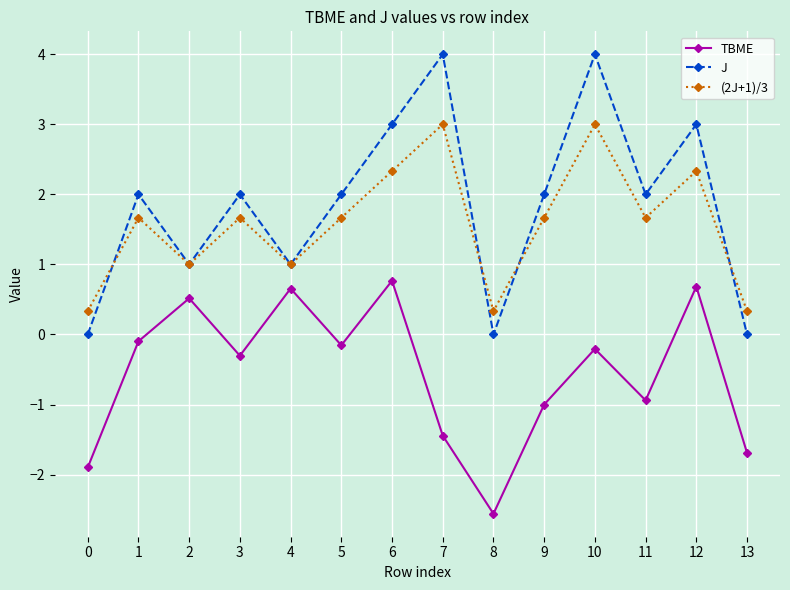

Which series has the largest total across all categories?

J